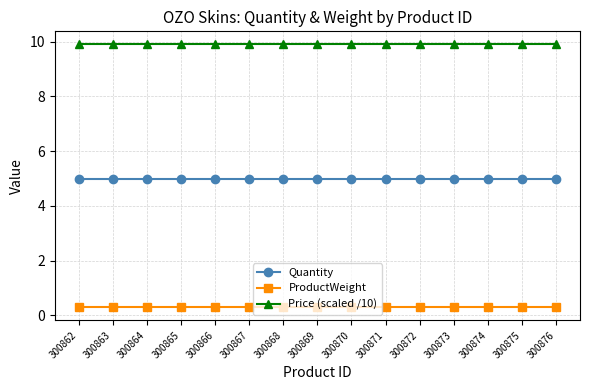

What is the greatest value displayed?

9.9